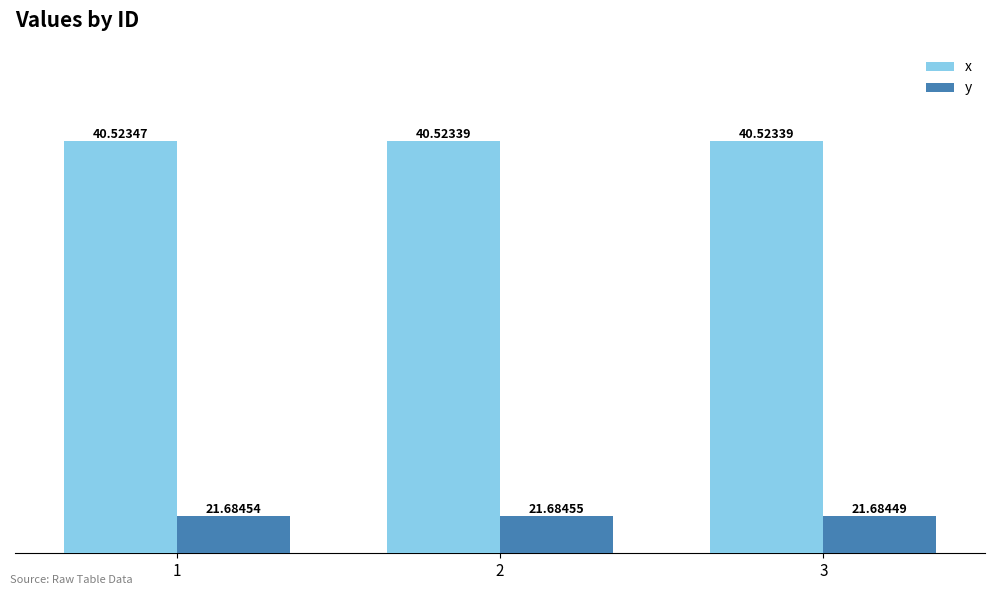

Where is x nearest to the value 40?

3